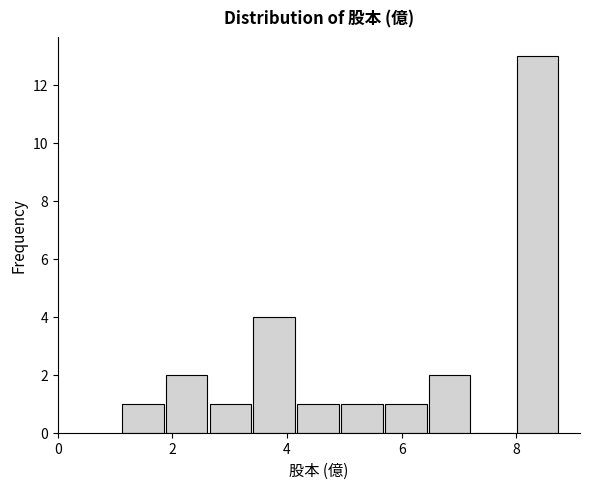

Around what value on the x-axis is the tallest bar? Give the approximate position of its centre, as read against the axis.

8.4